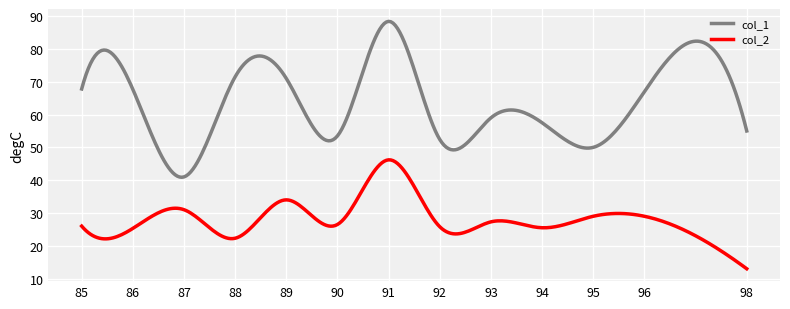

Count the number of categories in the chart.

300